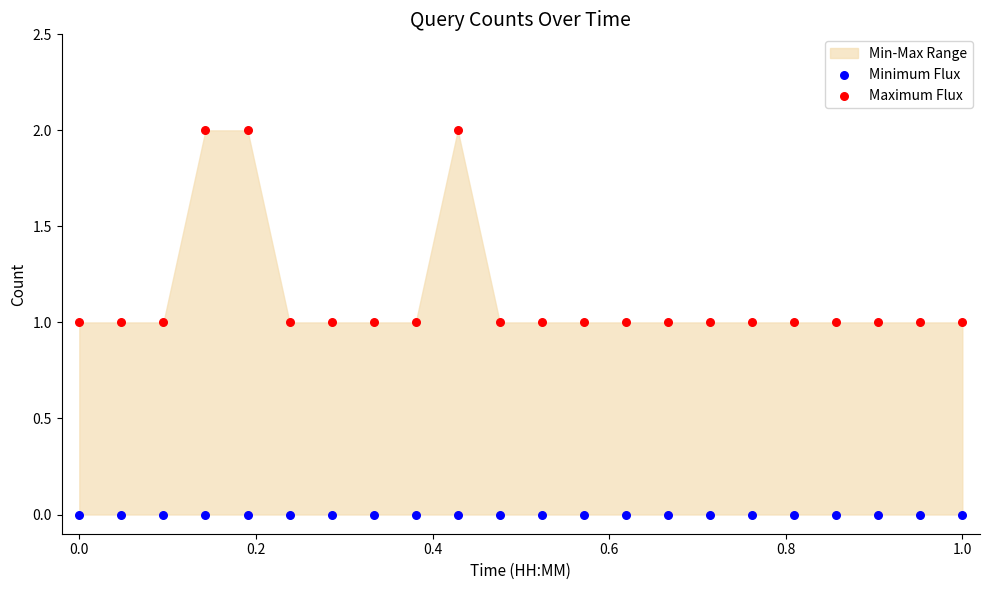

Which series contains the highest Y value?

Maximum Flux